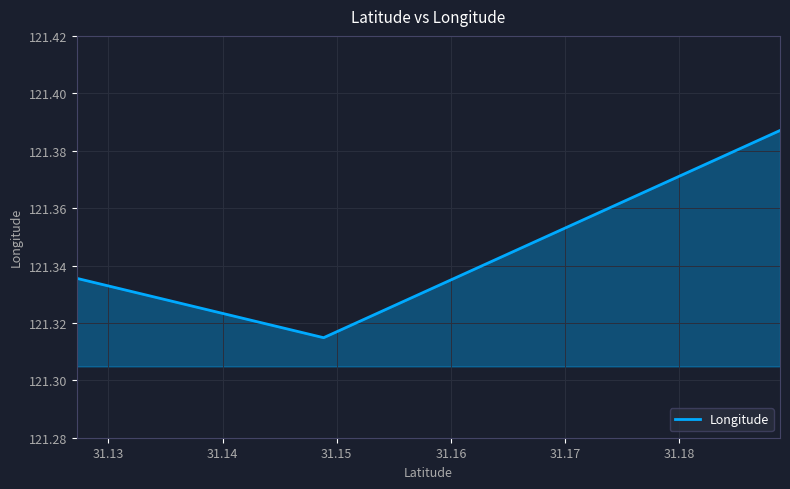

Rank the categories by value from highest to lowest.

31.188821, 31.127217, 31.148848